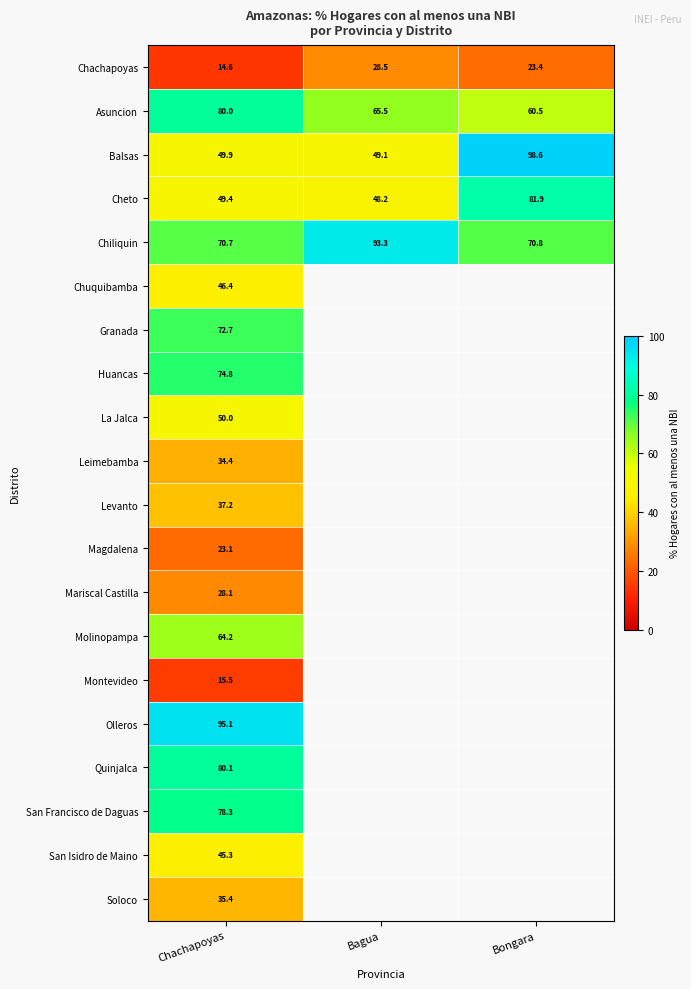

List the labels in order of Asuncion value, smallest first.

Bongara, Bagua, Chachapoyas